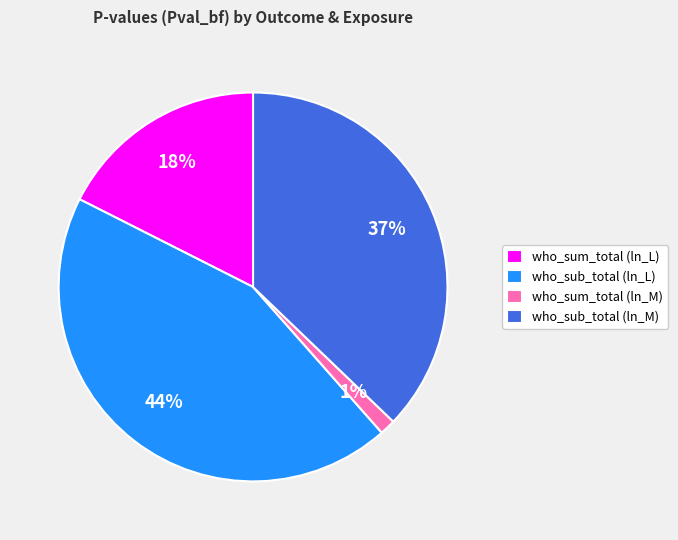

The who_sub_total (ln_M) slice represents 37% of the pie. True or false?

True